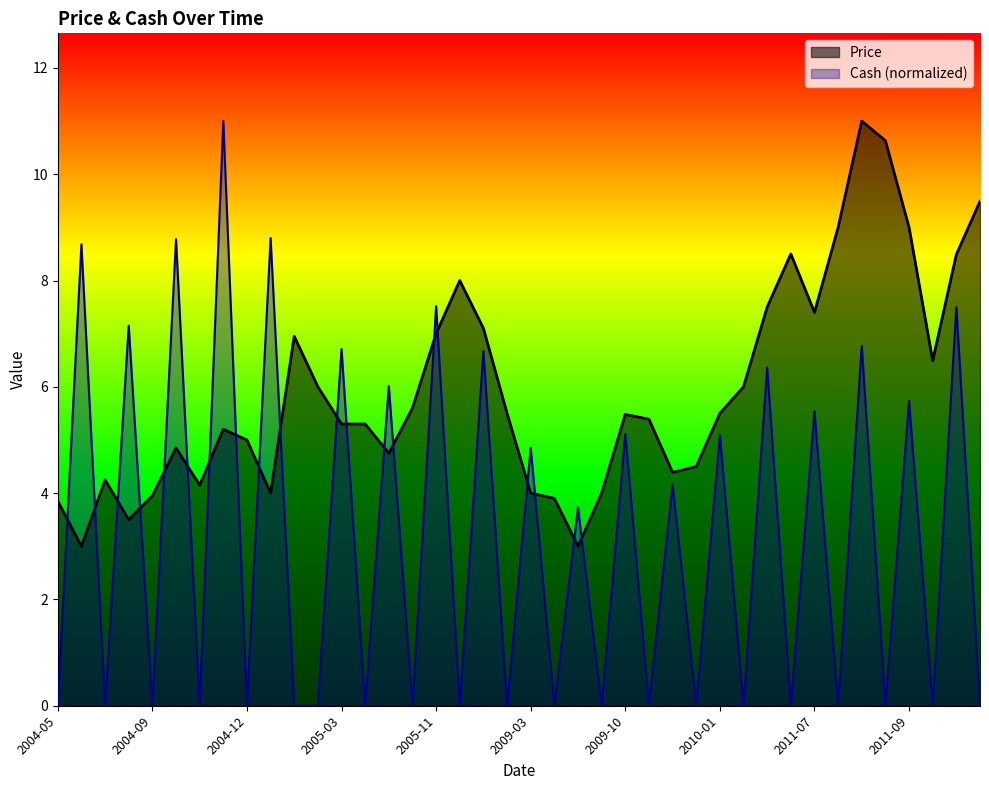

Rank the series by their maximum value, from lowest to highest.

Price, Cash